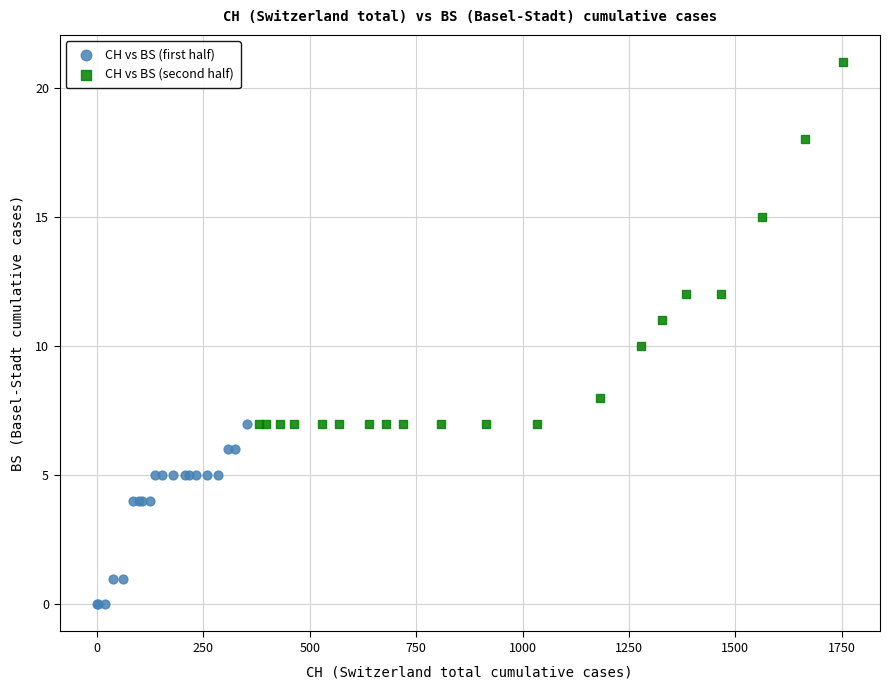

What are all the series names shown in the legend?

CH vs BS (first half), CH vs BS (second half)